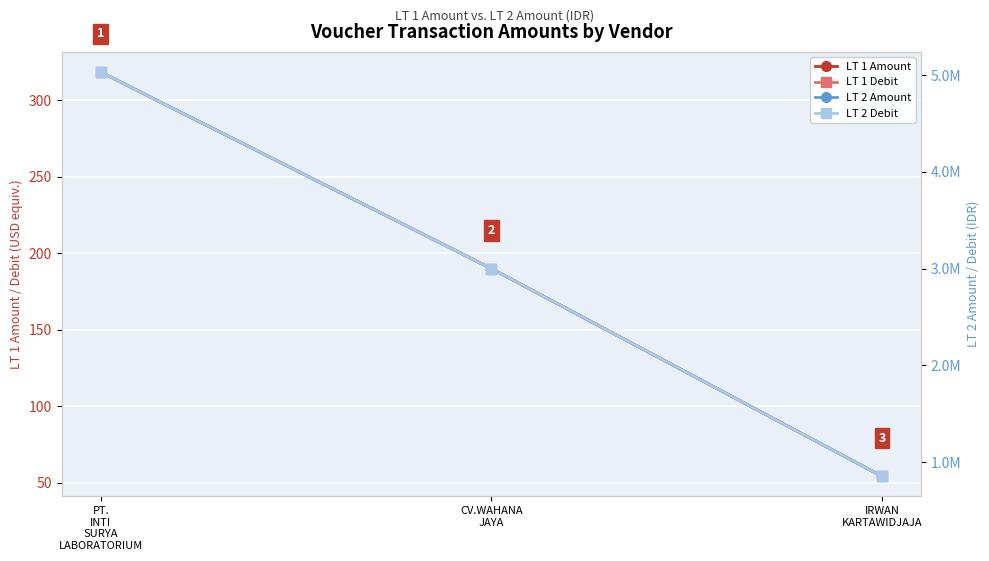

What position from the left is CV.WAHANA
JAYA?

2